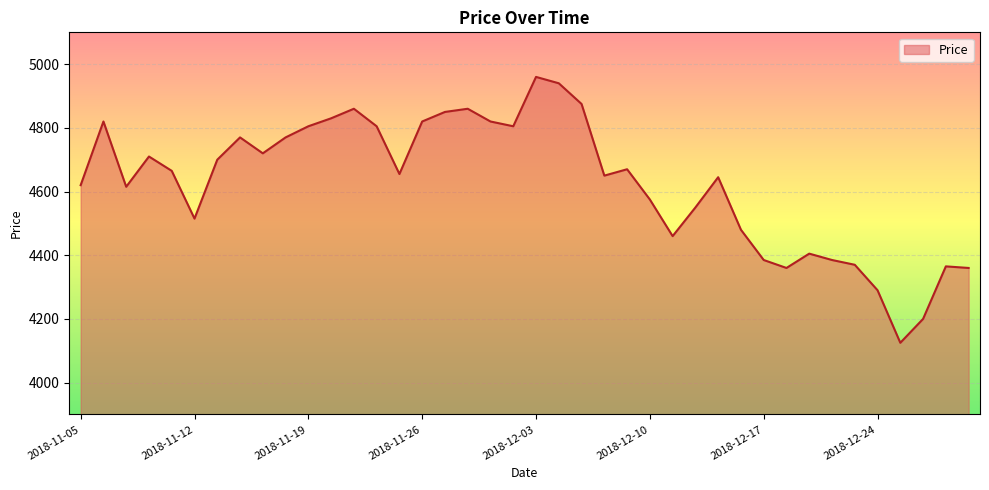

What is the smallest value displayed?

4125